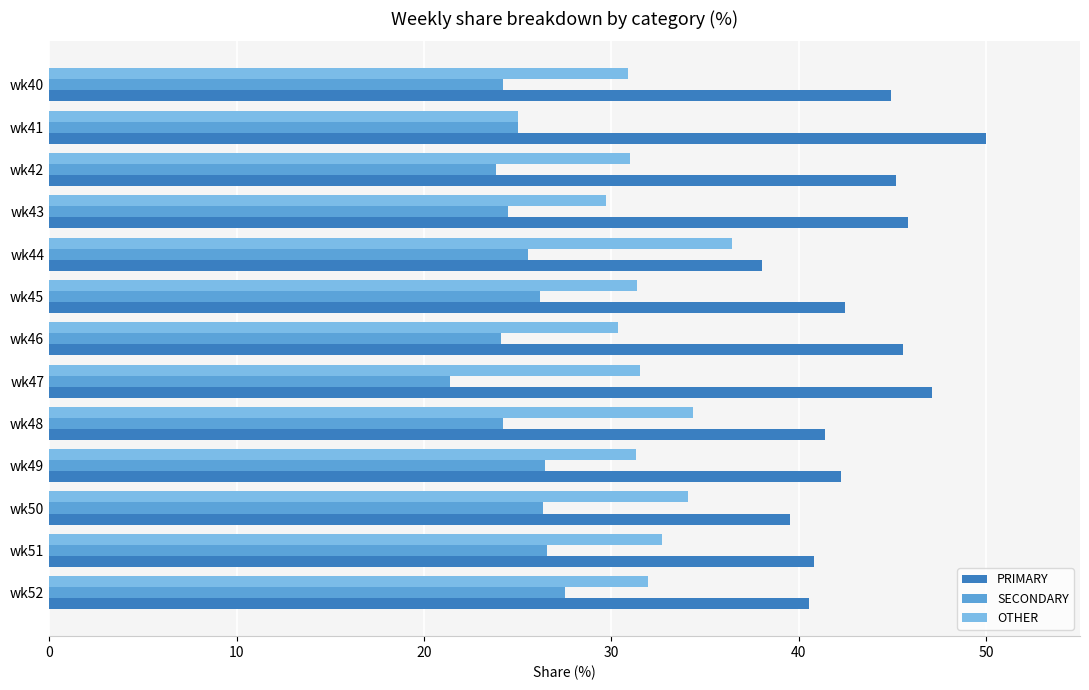

What is the approximate value of SECONDARY at wk52?

27.5